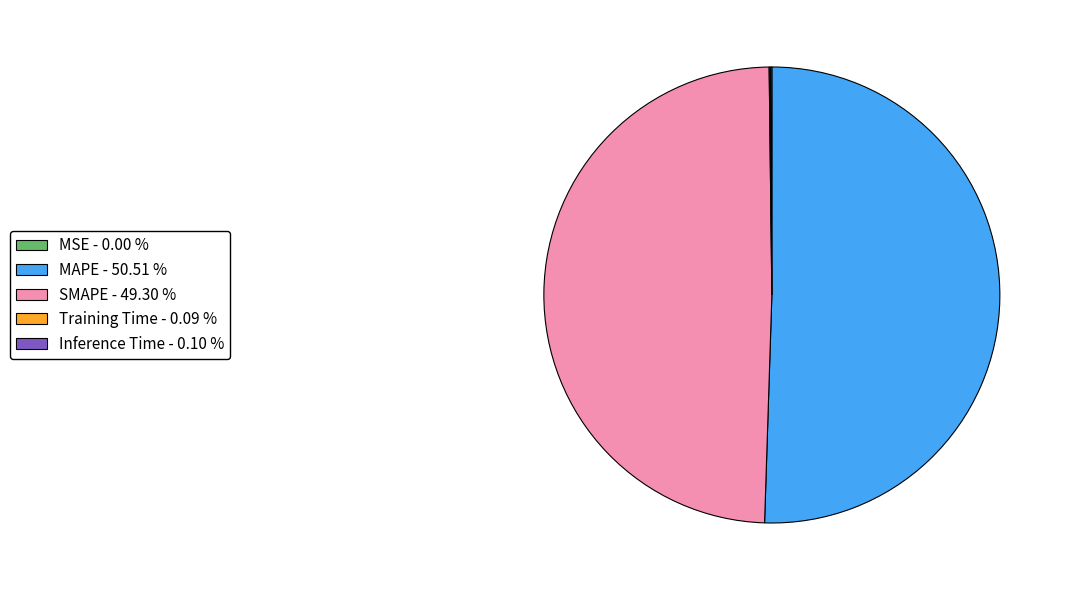

Is there a majority slice in this chart?

Yes